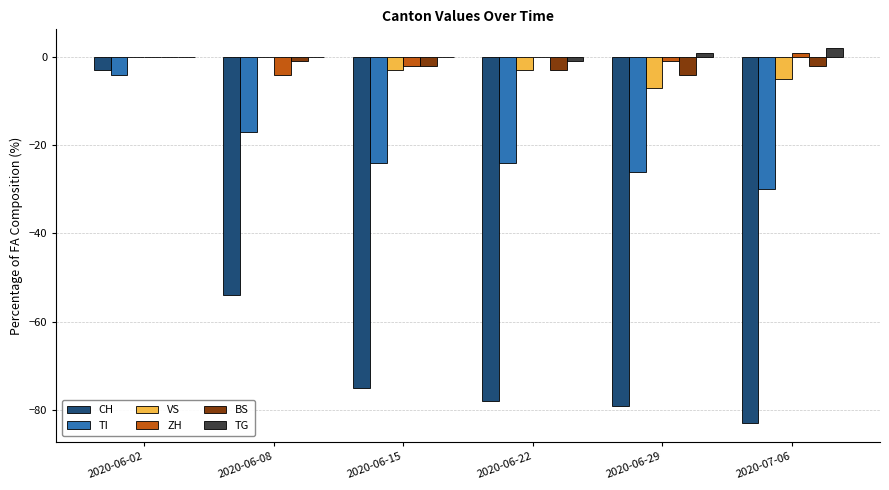

Reading left to right, list all the values displayed in this chart.

CH: 2020-06-02=-3	2020-06-08=-54	2020-06-15=-75	2020-06-22=-78	2020-06-29=-79	2020-07-06=-83
TI: 2020-06-02=-4	2020-06-08=-17	2020-06-15=-24	2020-06-22=-24	2020-06-29=-26	2020-07-06=-30
VS: 2020-06-02=0	2020-06-08=0	2020-06-15=-3	2020-06-22=-3	2020-06-29=-7	2020-07-06=-5
ZH: 2020-06-02=0	2020-06-08=-4	2020-06-15=-2	2020-06-22=0	2020-06-29=-1	2020-07-06=1
BS: 2020-06-02=0	2020-06-08=-1	2020-06-15=-2	2020-06-22=-3	2020-06-29=-4	2020-07-06=-2
TG: 2020-06-02=0	2020-06-08=0	2020-06-15=0	2020-06-22=-1	2020-06-29=1	2020-07-06=2